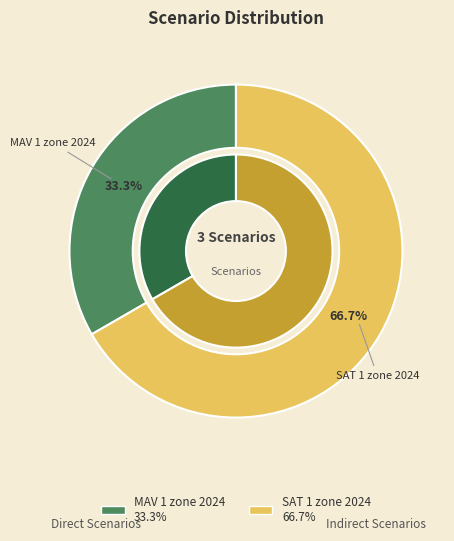

The SAT 1 zone 2024 slice represents 67% of the pie. True or false?

True